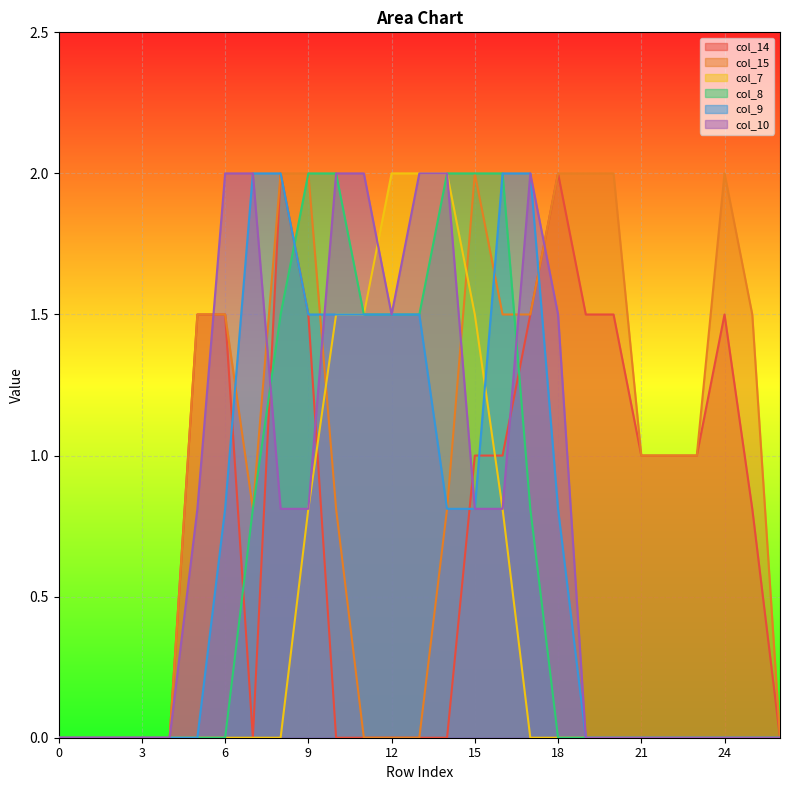

Rank the categories by col_7 value from highest to lowest.

12, 13, 14, 10, 11, 15, 9, 16, 0, 1, 2, 3, 4, 5, 6, 7, 8, 17, 18, 19, 20, 21, 22, 23, 24, 25, 26